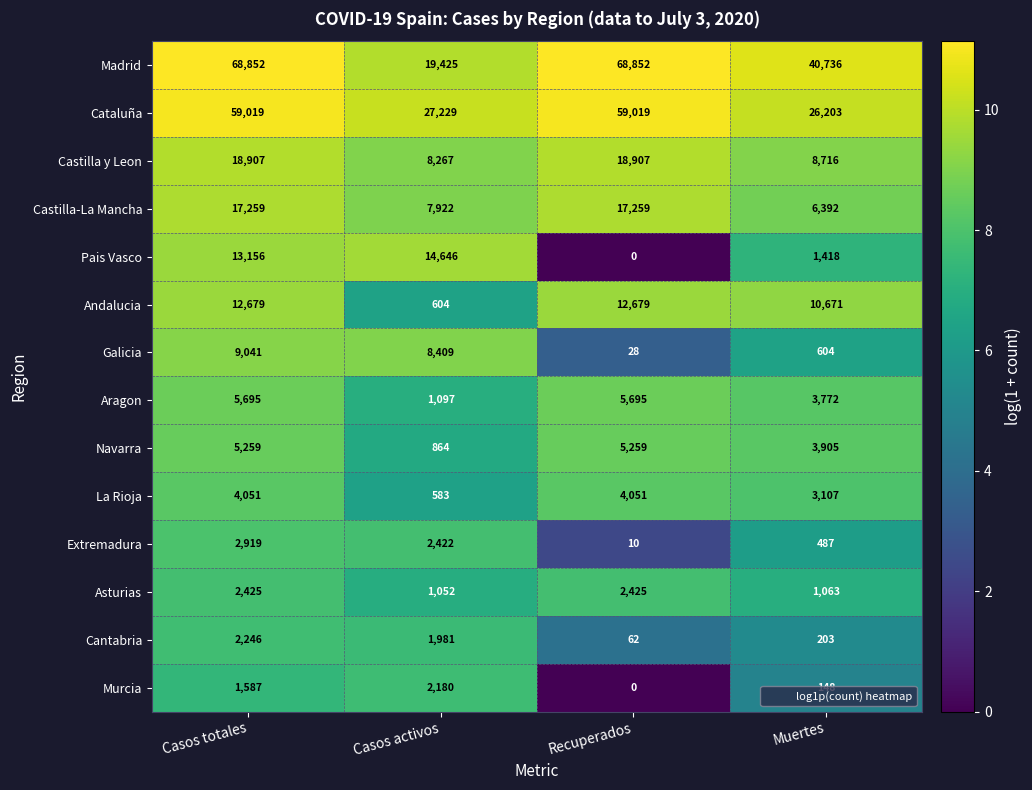

Is it true that Navarra equals 5259 at Casos totales?

True